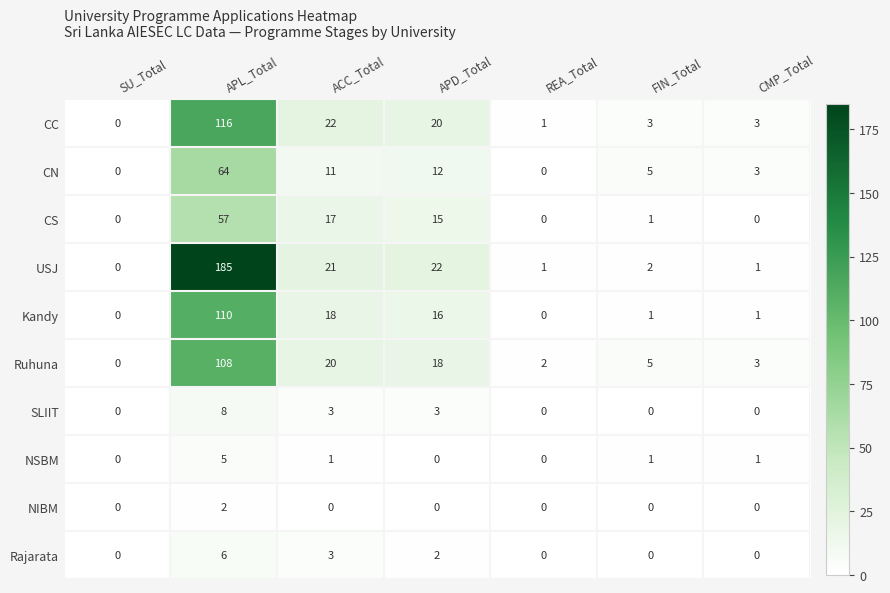

Between SU_Total and APL_Total, which series saw the biggest shift?

USJ